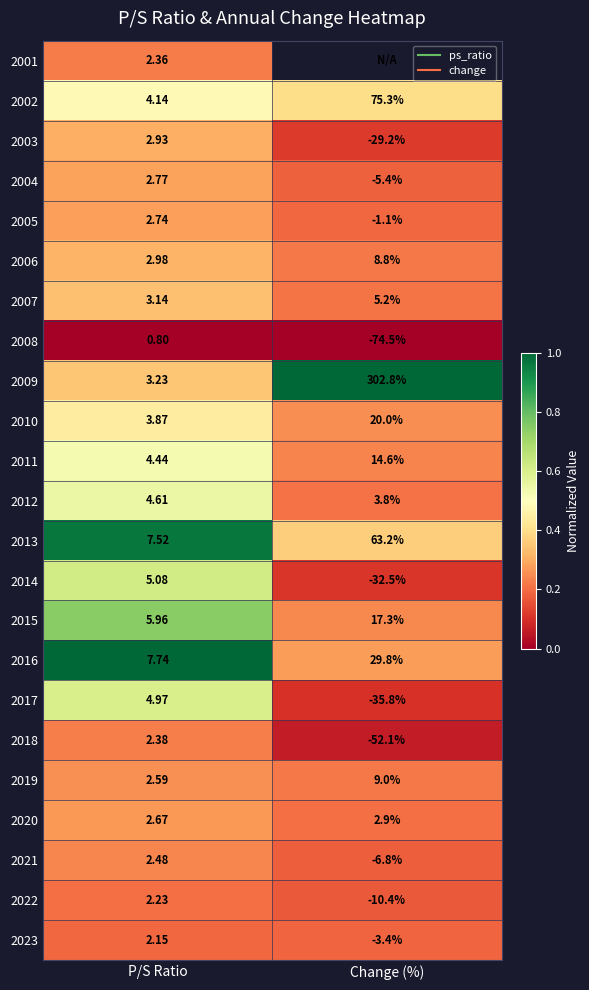

Between P/S Ratio and Change (%), which is larger?

Change (%)